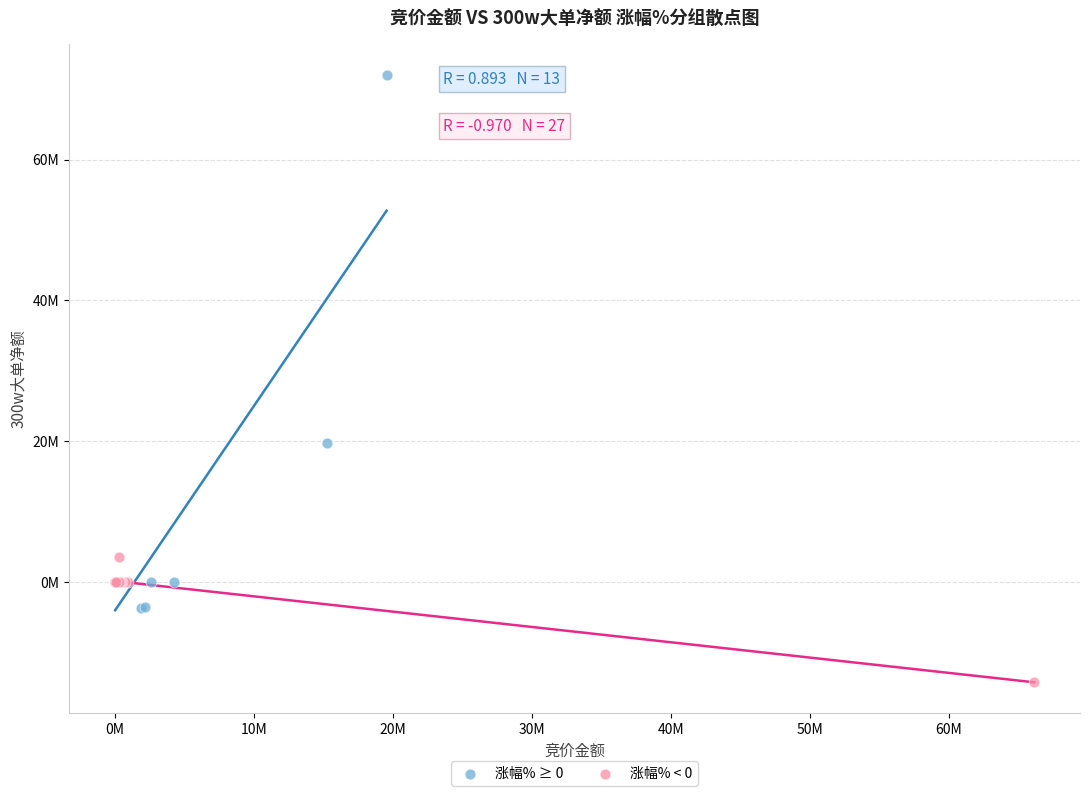

What are all the series names shown in the legend?

涨幅% ≥ 0, 涨幅% < 0